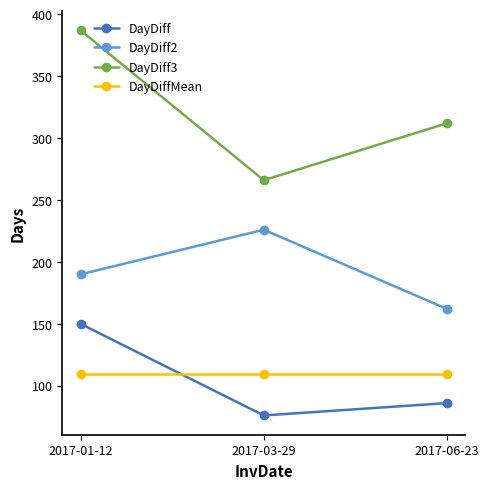

Between 2017-01-12 and 2017-06-23, which series saw the biggest shift?

DayDiff3